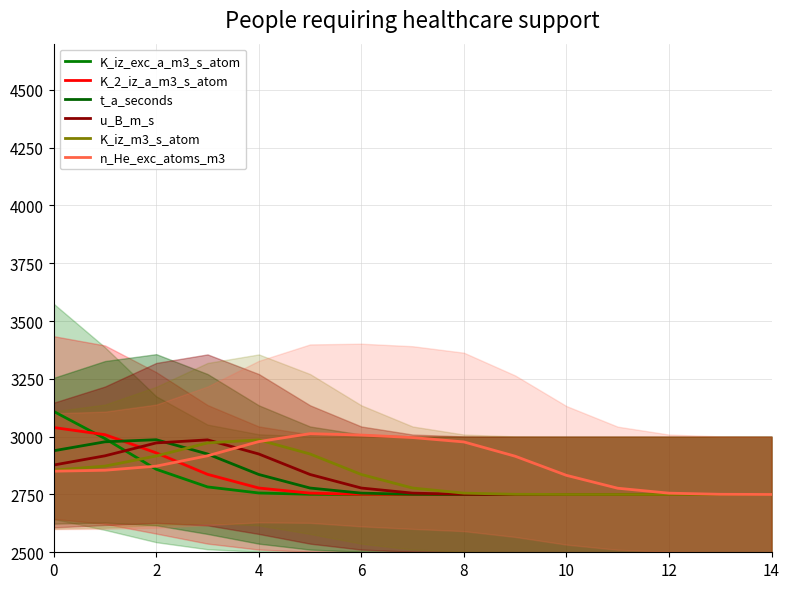

List the series in order of their peak value, highest first.

K_iz_exc_a_m3_s_atom, K_2_iz_a_m3_s_atom, n_He_exc_atoms_m3, t_a_seconds, u_B_m_s, K_iz_m3_s_atom